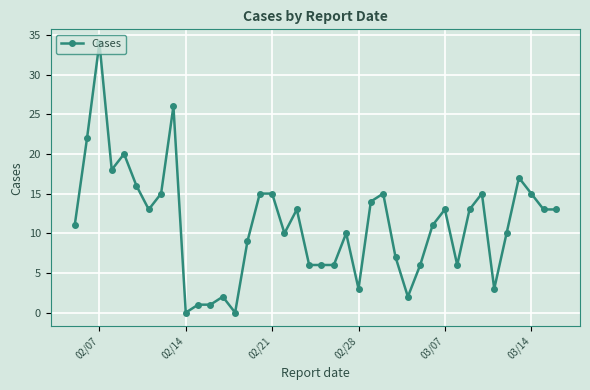

True or false: the data has more than 1 interior local peaks.

True